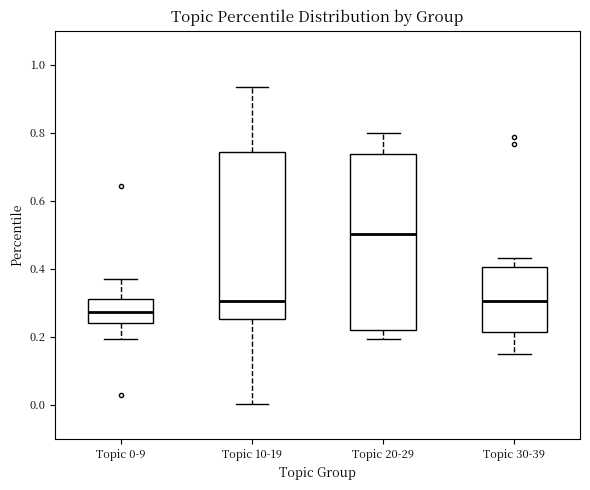

Reading left to right, read every box against the y-axis: the position of its median line, the range the box covers, and the ends of its whiskers. The values are not printed on the chart, so give them approximately, as read against the axis.

Topic 0-9: median 0.28, box 0.24 to 0.32, whiskers 0.20 to 0.38
Topic 10-19: median 0.30, box 0.26 to 0.74, whiskers 0.00 to 0.94
Topic 20-29: median 0.50, box 0.22 to 0.74, whiskers 0.20 to 0.80
Topic 30-39: median 0.30, box 0.22 to 0.40, whiskers 0.14 to 0.44